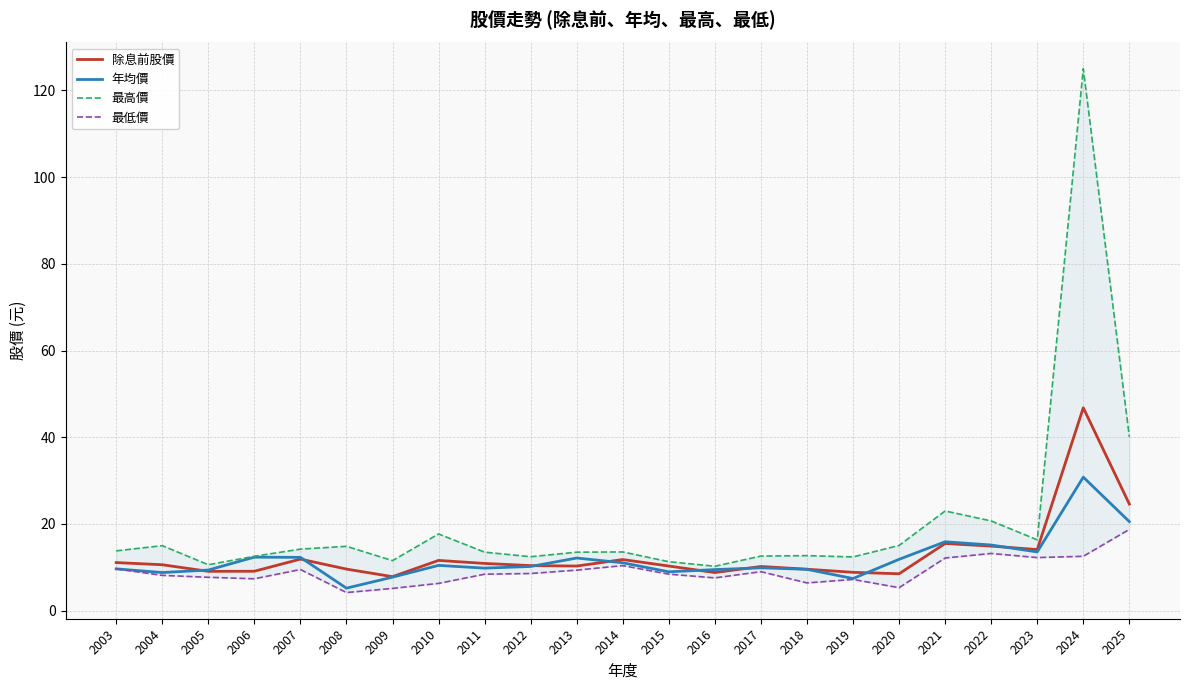

How many categories are shown in the chart?

23